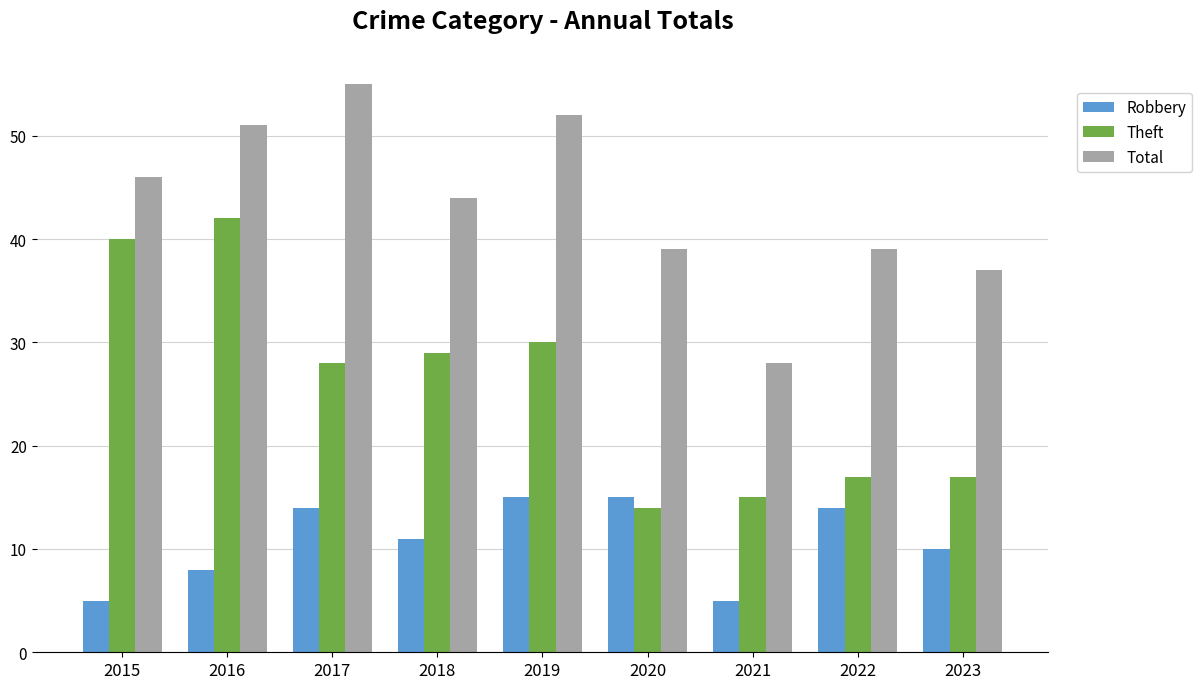

What is the lowest value of the Robbery series?

5